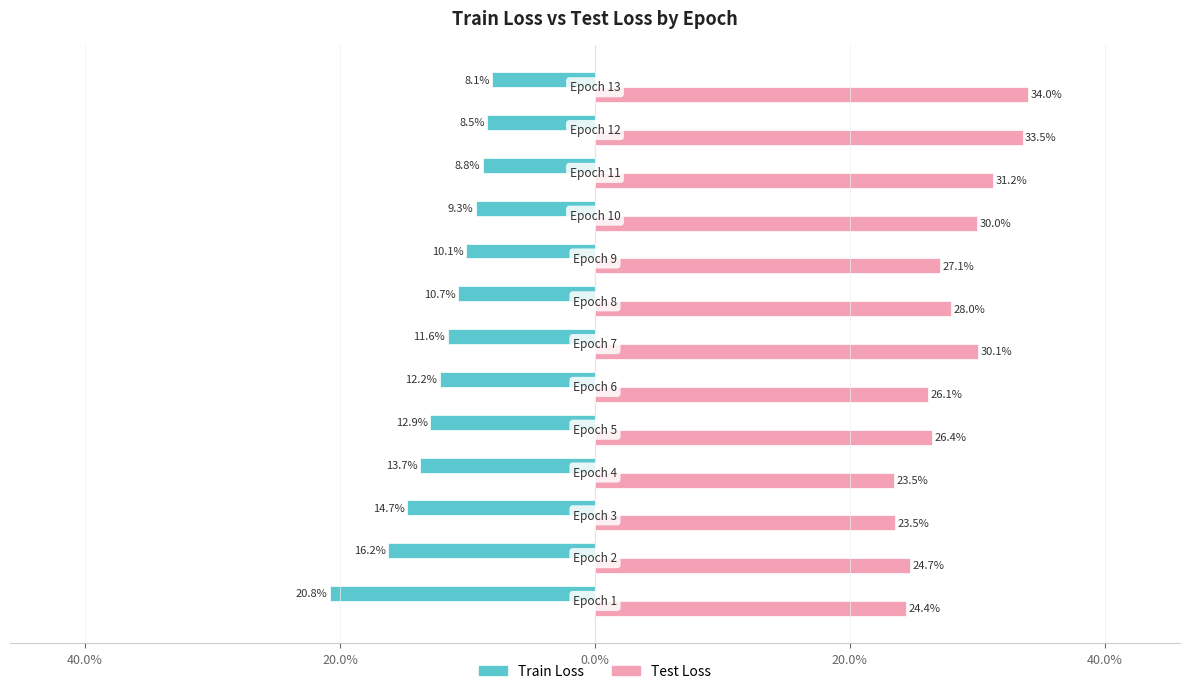

What are all the series names shown in the legend?

Train Loss, Test Loss